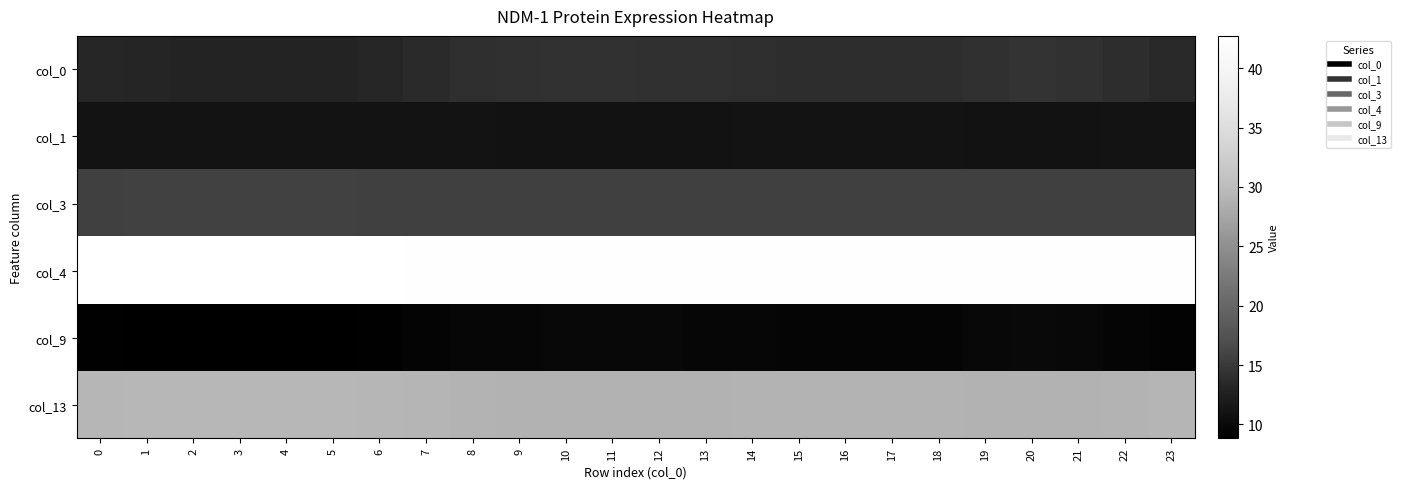

At 2, list the series in order from largest to smallest.

col_4, col_13, col_3, col_0, col_1, col_9